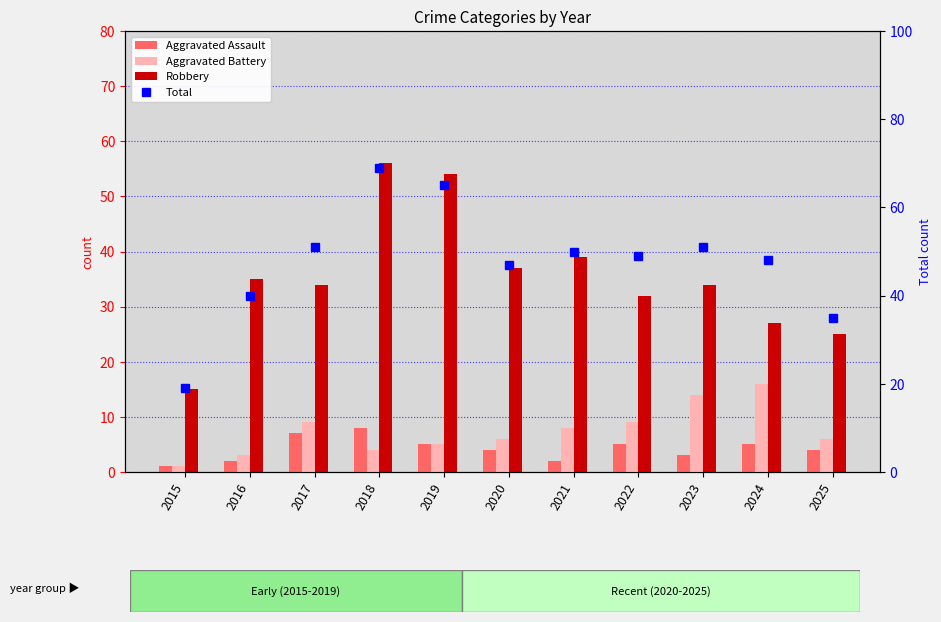

What is the sum of all Aggravated Battery values?

81